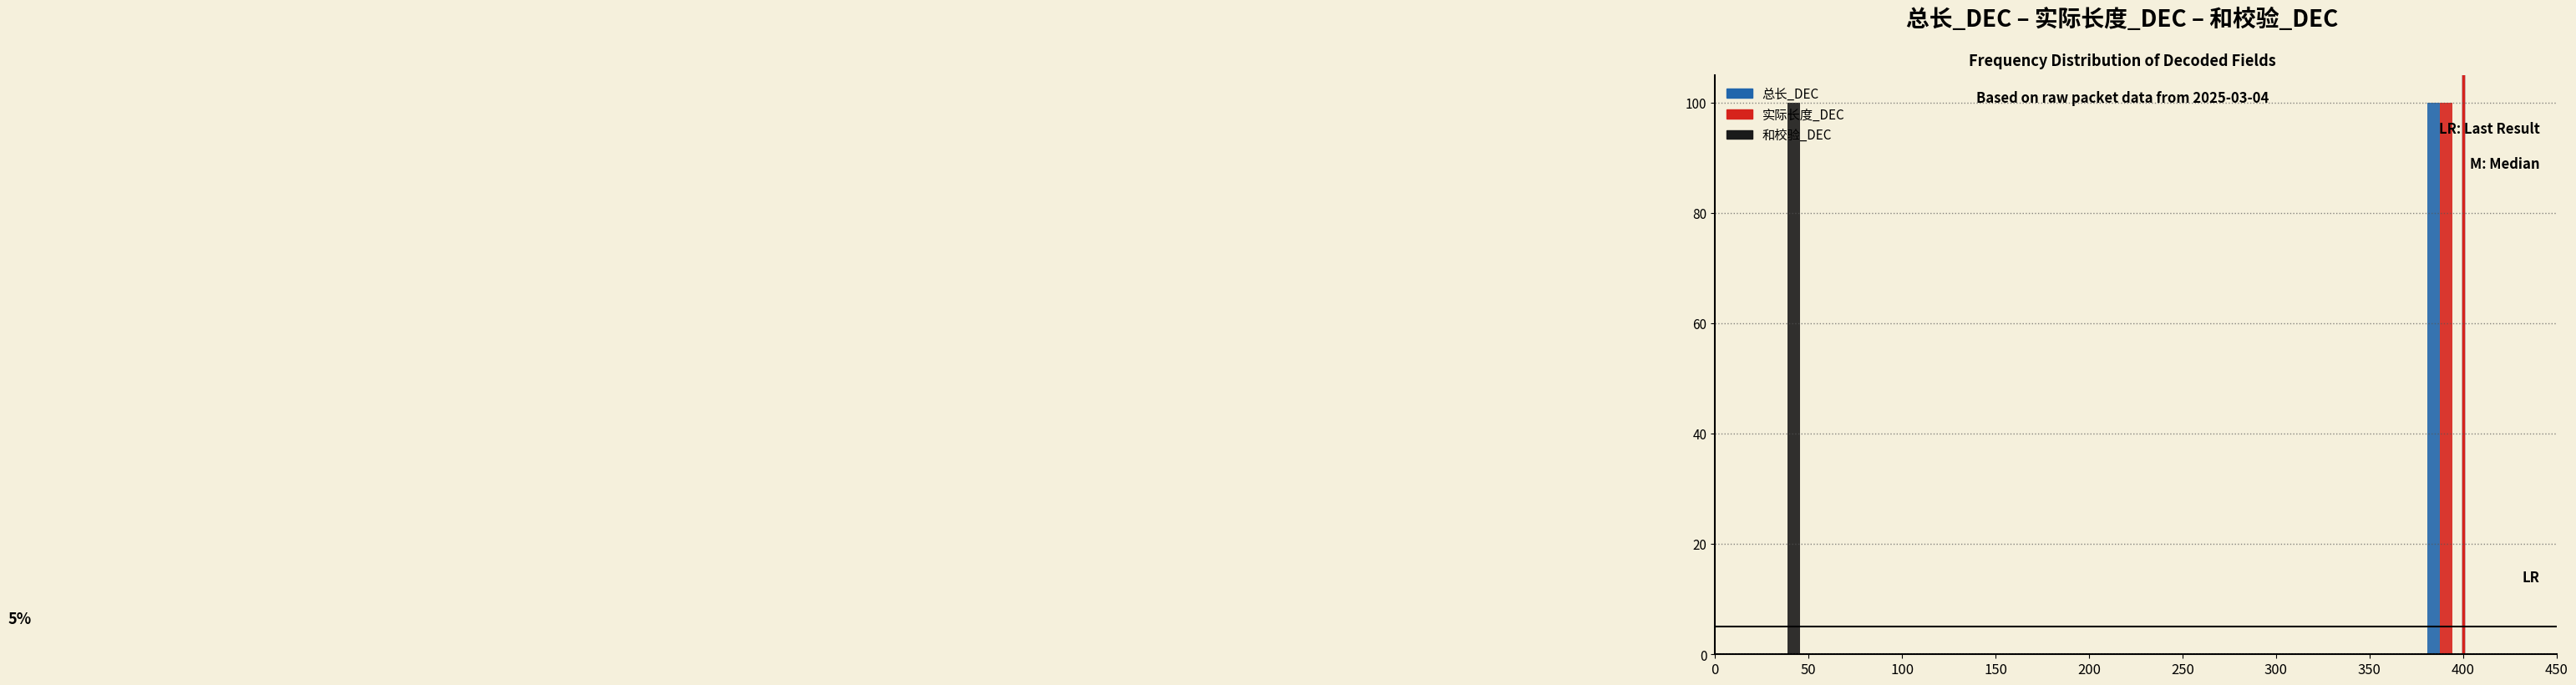

In the 总长_DEC series, which range on the x-axis has the tallest bar?

380 to 405